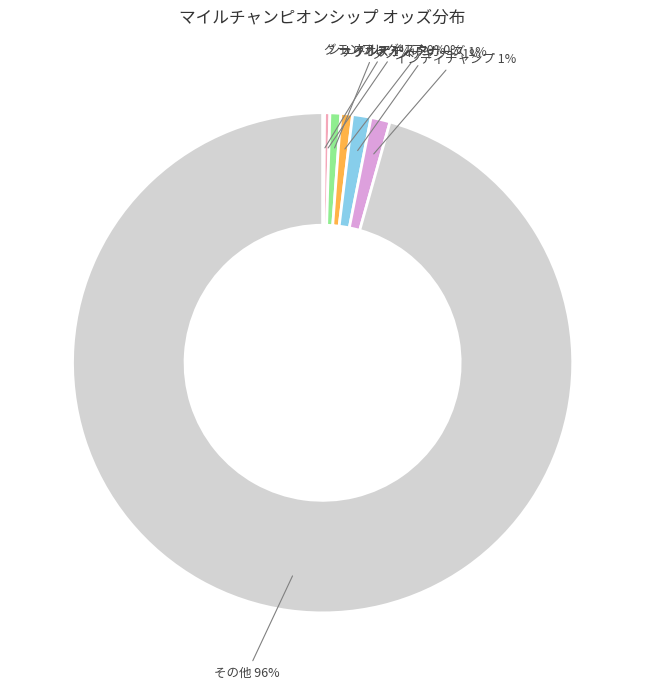

To the nearest percent, what is the average slice percentage?

14%